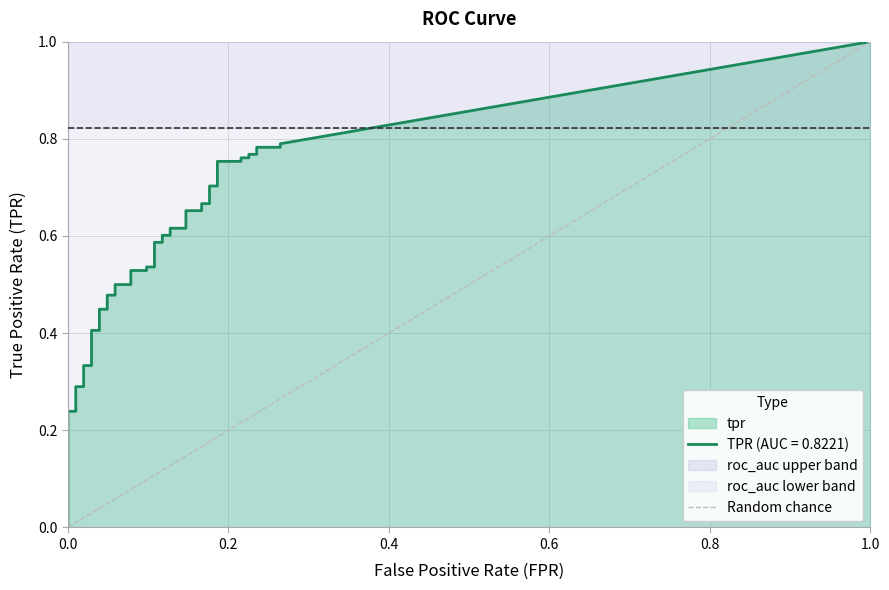

The value at 1.0 is 0. True or false?

False